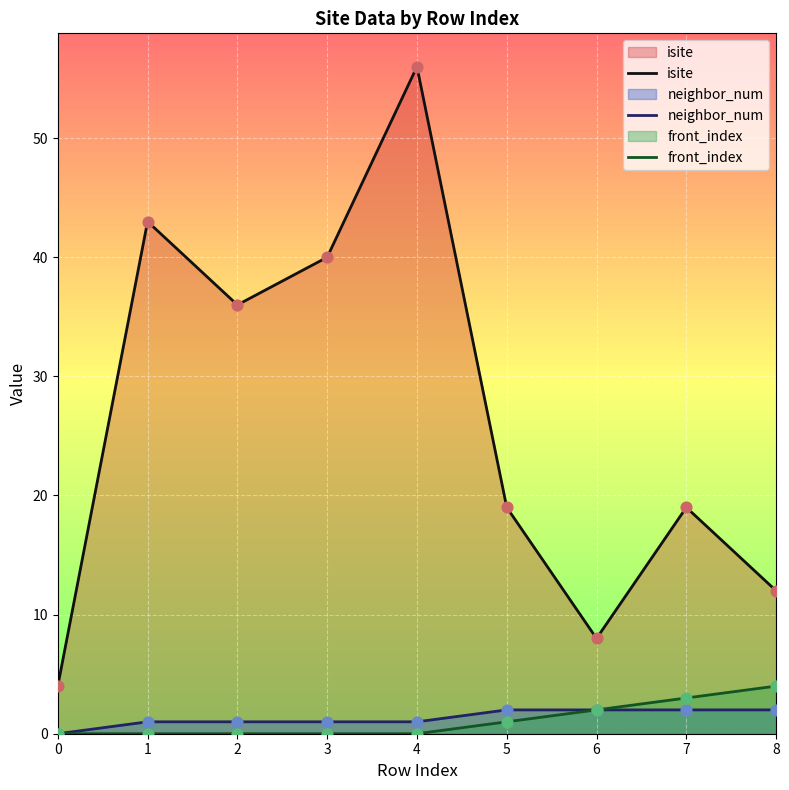

Is the value of neighbor_num at 1 greater than the value of isite at 4?

No